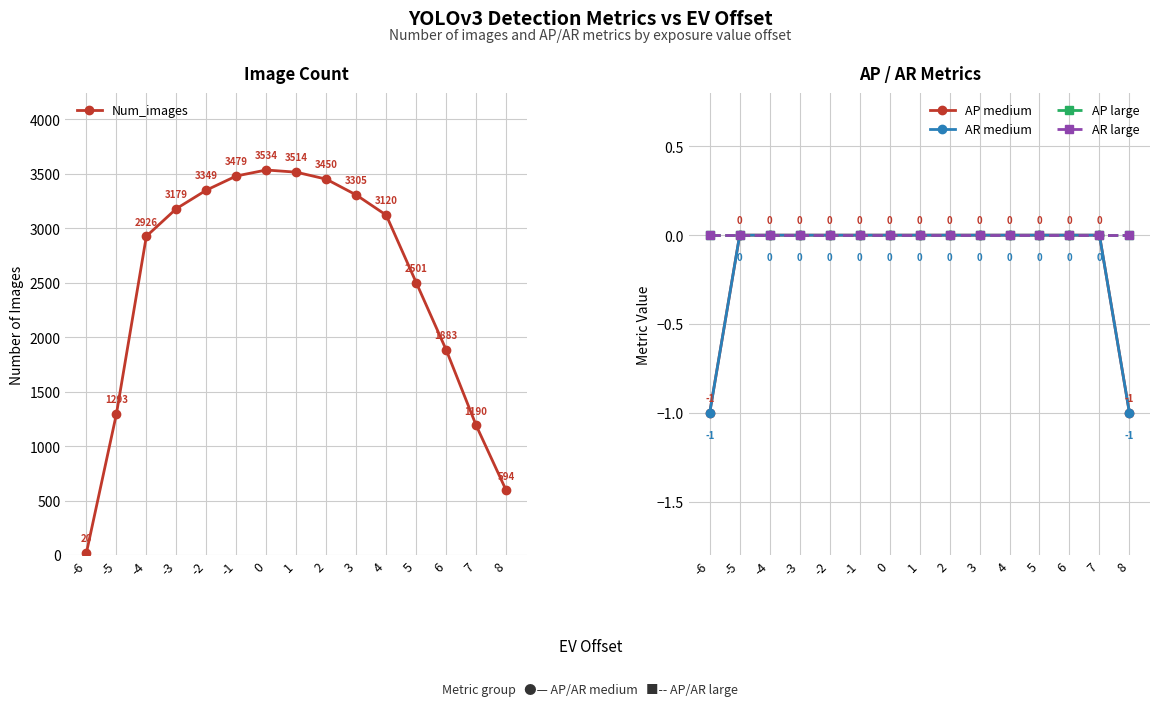

True or false: AR large has more than 0 interior local peaks.

False